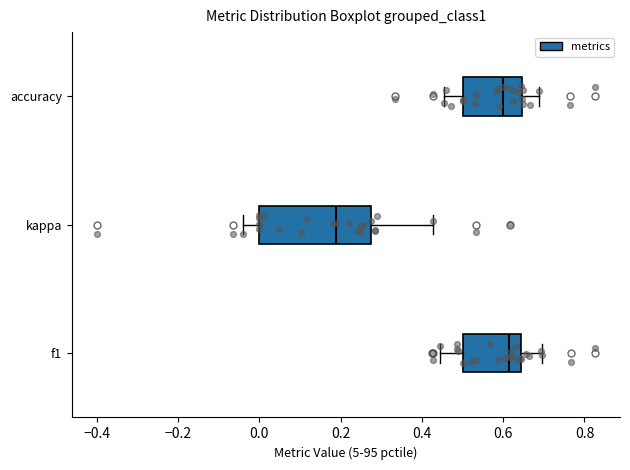

Reading bottom to top, transcribe this box plot: for each box, give where its median line is, the range the box spans, and where its two whiskers end, as read against the x-axis. The values are not printed on the chart, so give them approximately, as read against the axis.

f1: median 0.62, box 0.50 to 0.64, whiskers 0.44 to 0.70
kappa: median 0.18, box 0.00 to 0.28, whiskers -0.04 to 0.42
accuracy: median 0.60, box 0.50 to 0.64, whiskers 0.46 to 0.68